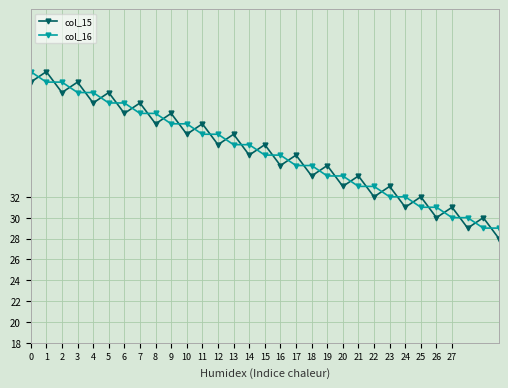

Which series ends up on top after the final intersection of col_16 and col_15?

col_16